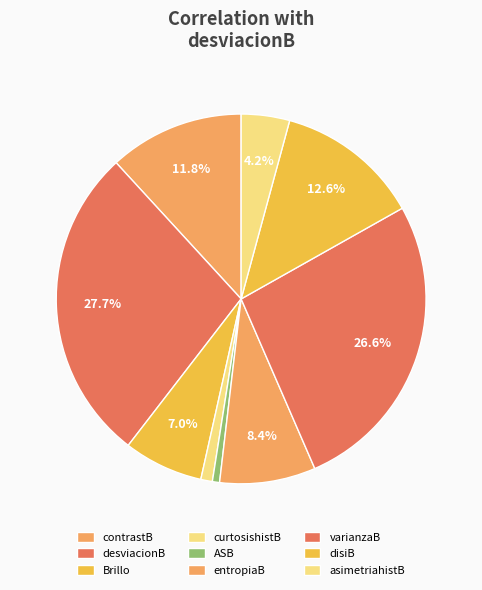

True or false: Brillo accounts for 1% of the total.

False